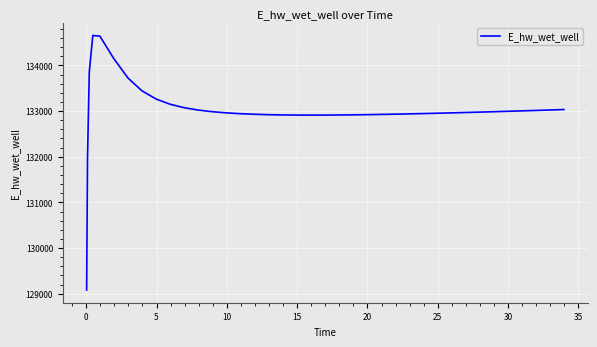

What is the greatest value displayed?

134656.3